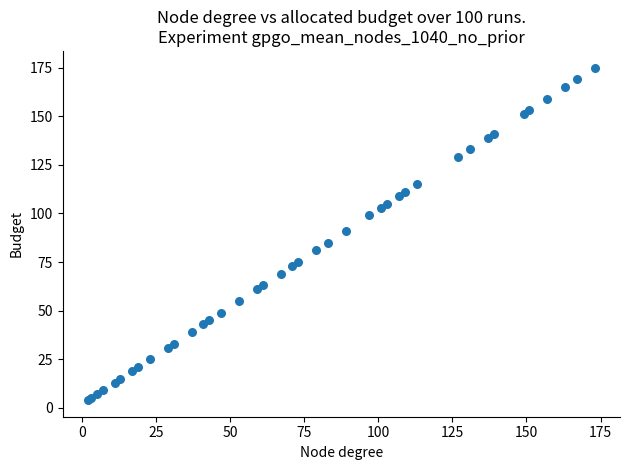

What Y value in the scatter plot is closest to 89?

91